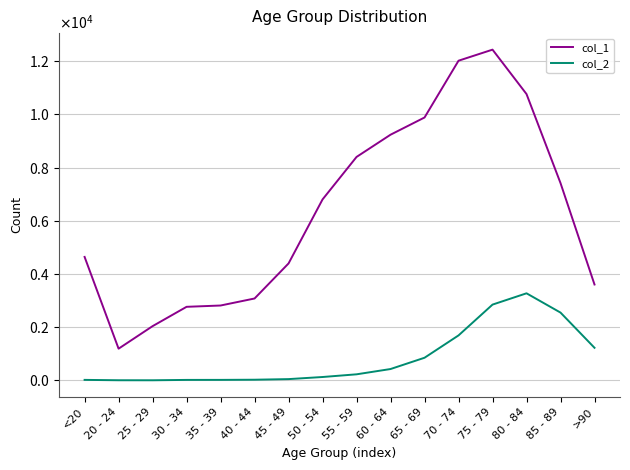

What is the minimum value shown in the chart?

3